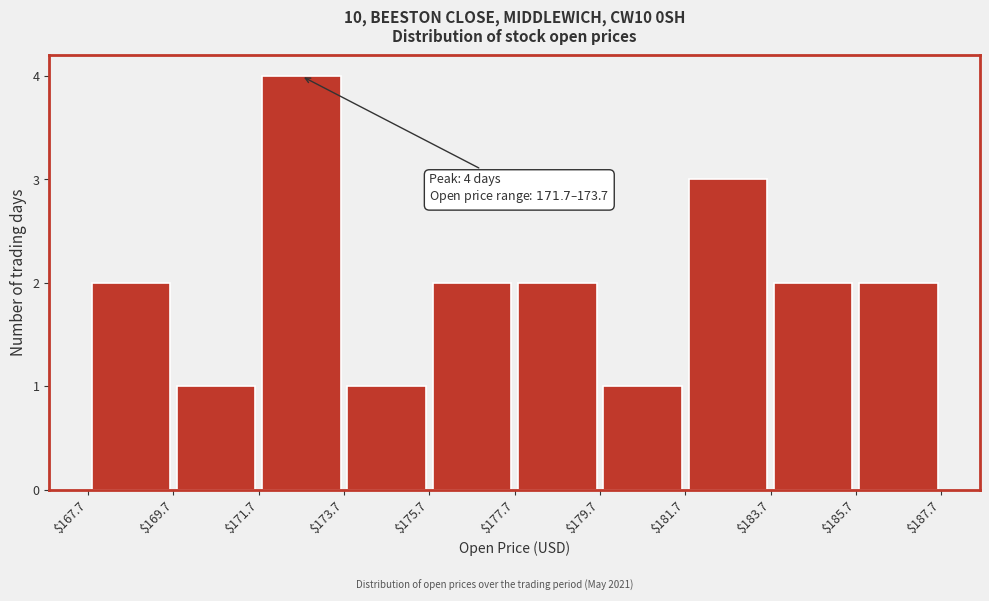

Which range on the x-axis has the tallest bar?

$171.7 to $173.7